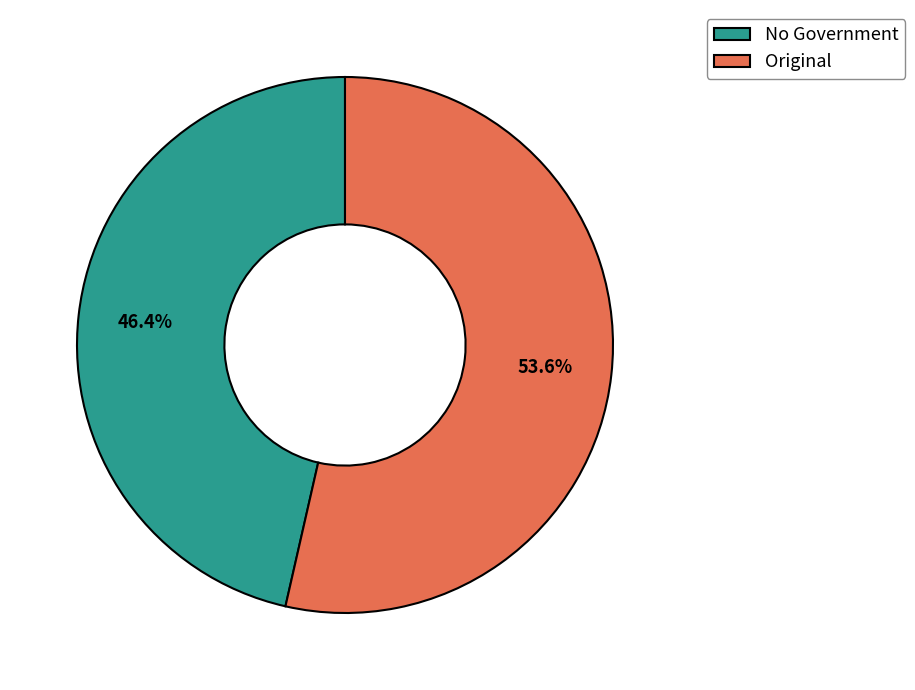

Between Original and No Government, which is larger?

Original